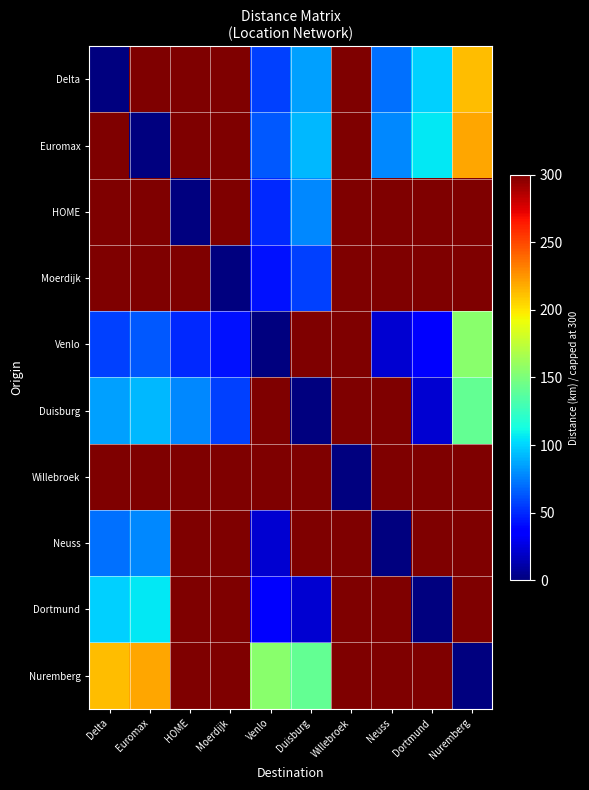

Which series has the largest range (max minus min)?

Delta